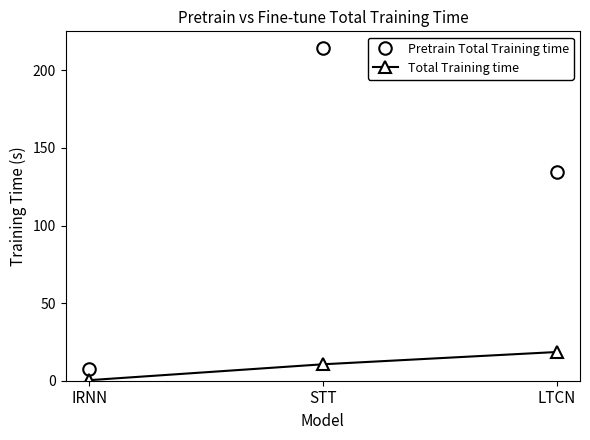

Reading left to right, transcribe all the data shown in this chart.

Pretrain Total Training time: 7.2	214.4	134.5
Total Training time: 0.4	10.6	18.5